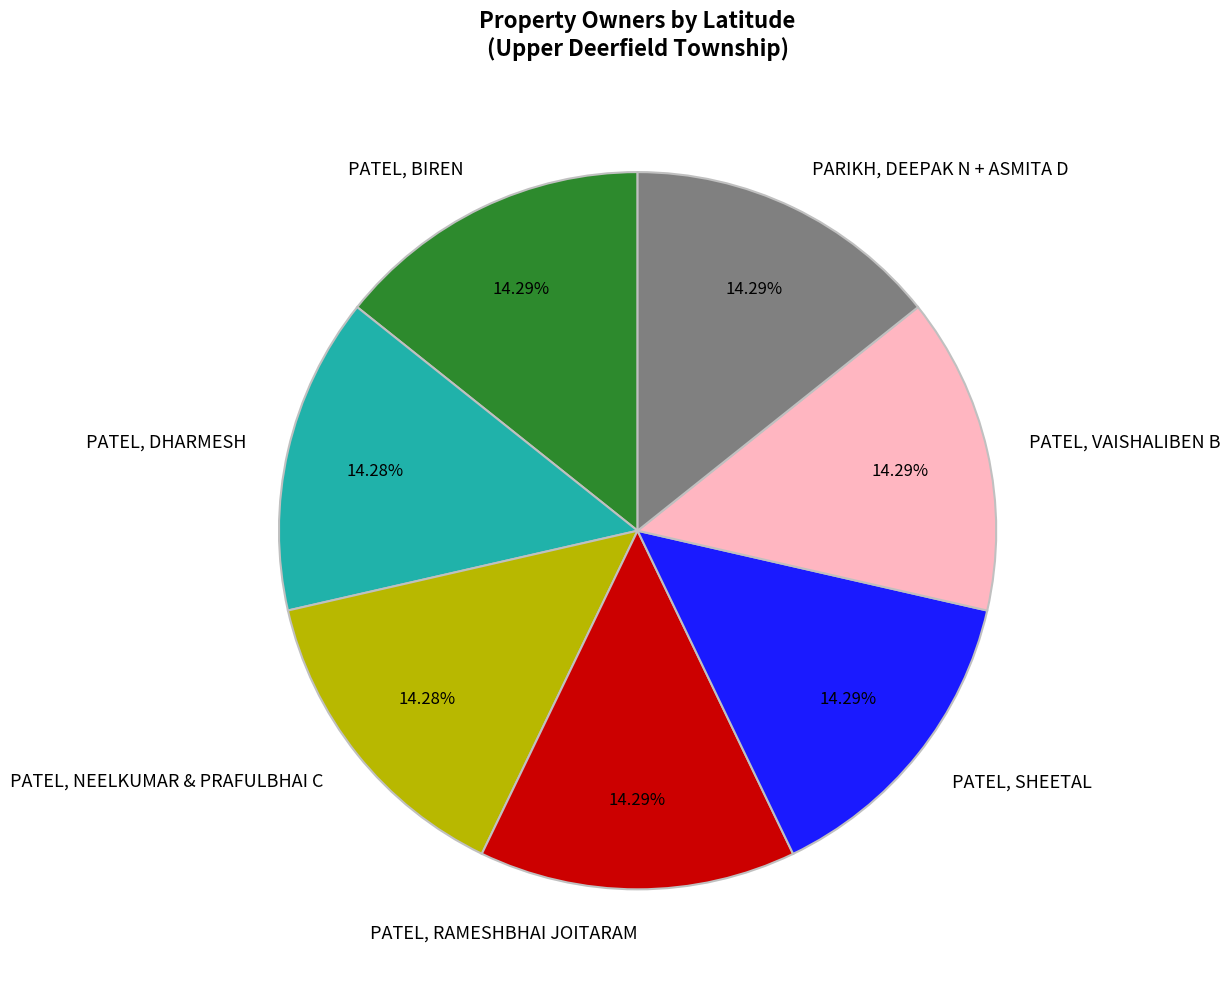

Does any single category account for the majority?

No